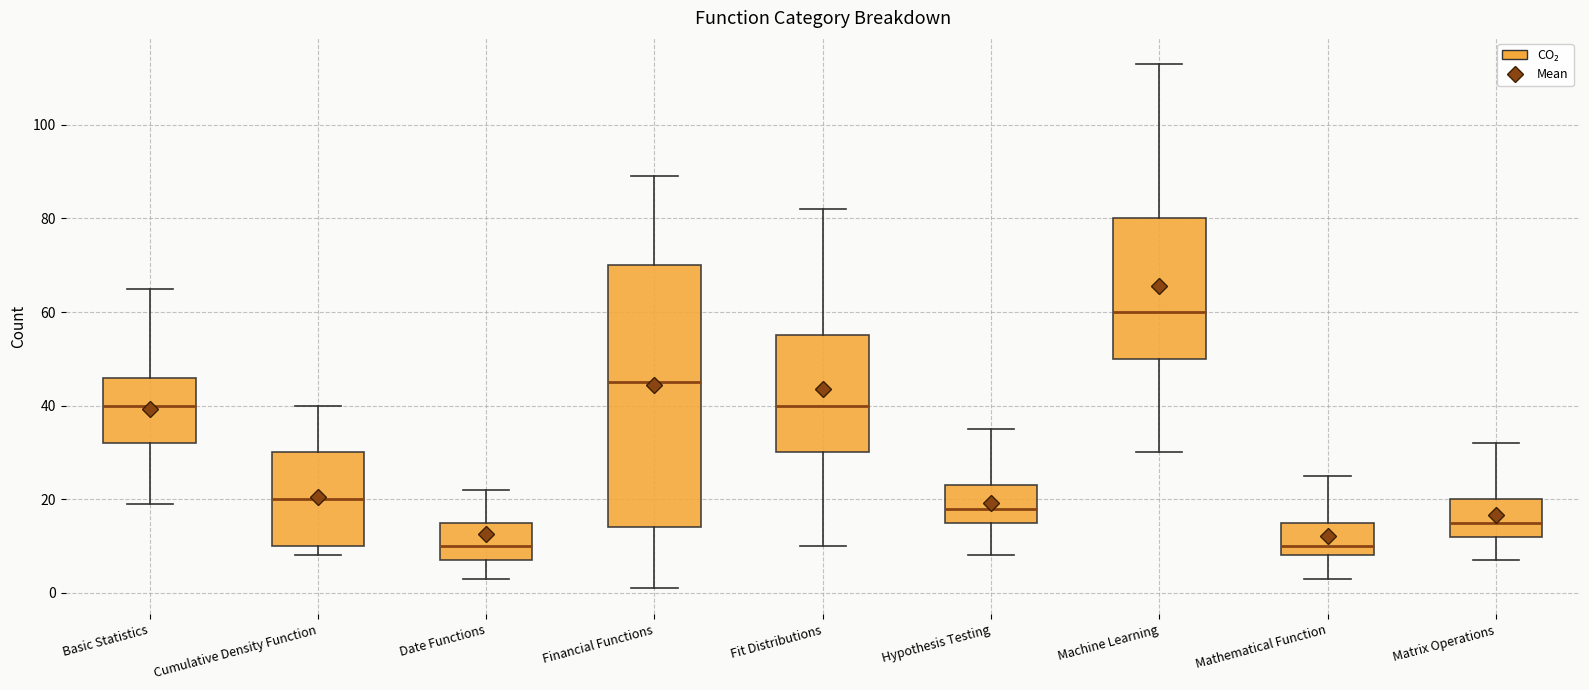

Which box is the tallest, from its lower edge to its upper edge?

Financial Functions